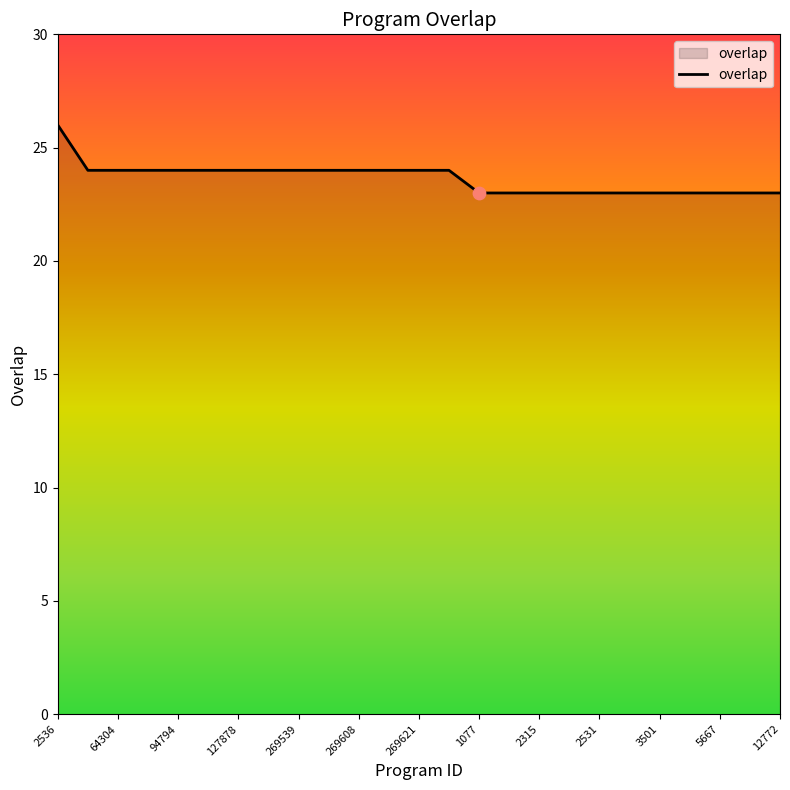

What is the smallest value displayed?

23